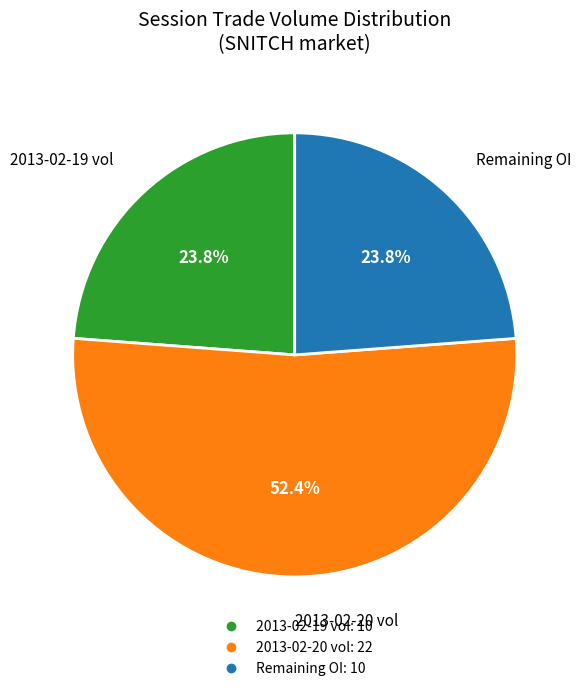

Is there any slice that represents more than half of the pie?

Yes